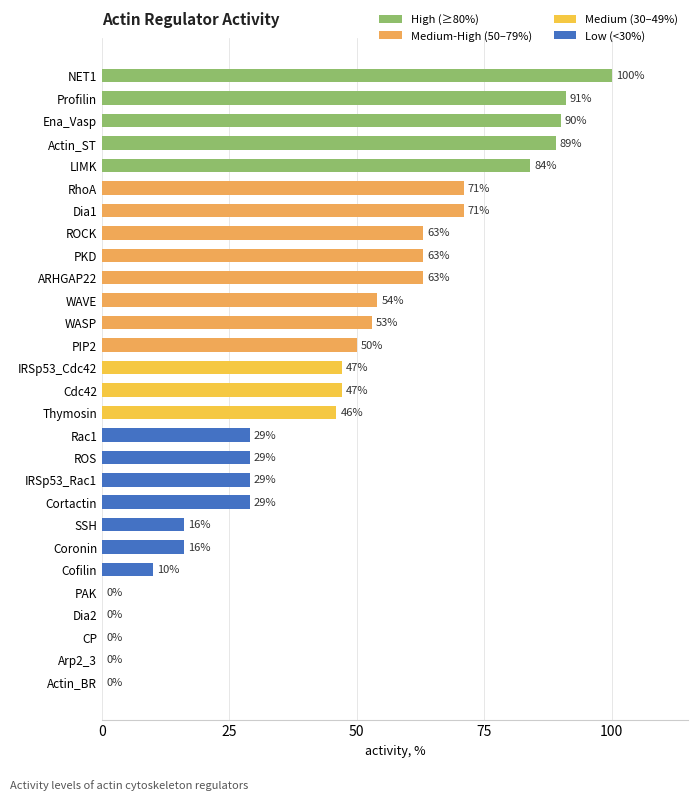

What value does the data have at Cdc42?

47